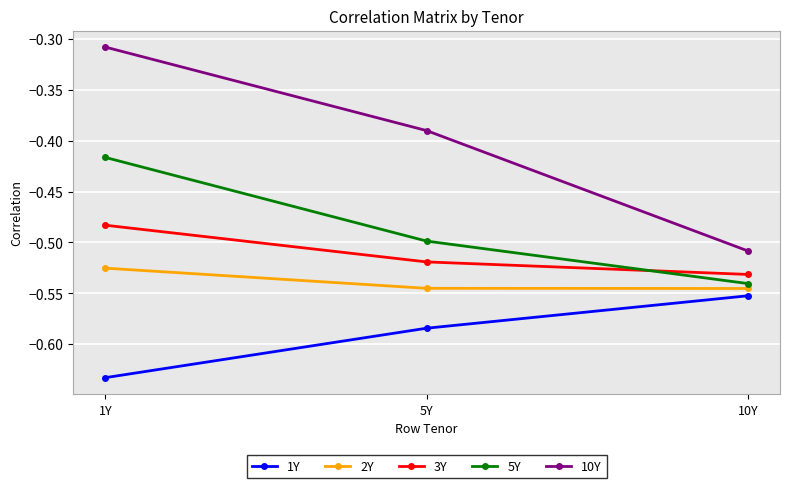

What is the sum of all 10Y values?

-1.2